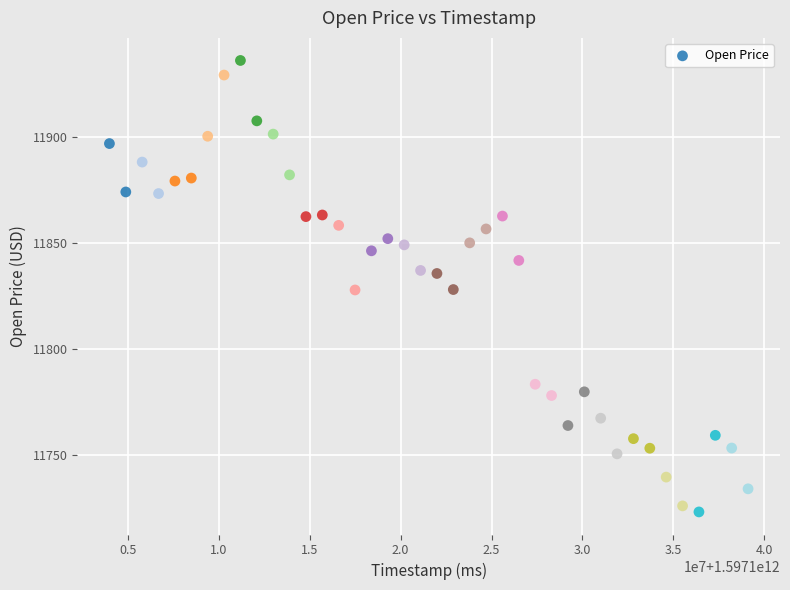

What is the range of X values (max minus min)?

35100000.0